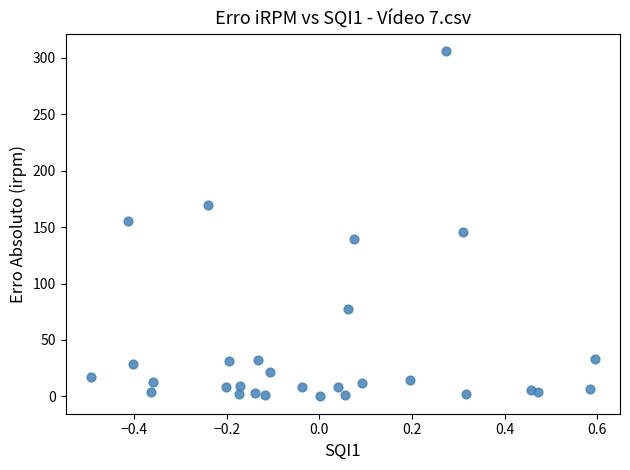

What is the range of X values (max minus min)?

1.1